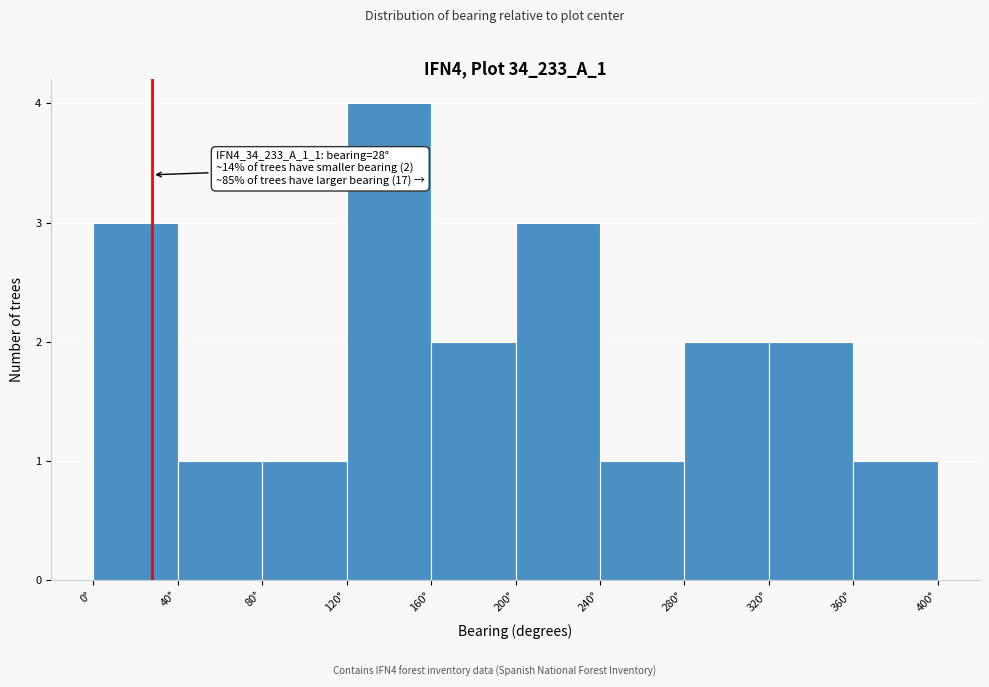

Which range on the x-axis has the tallest bar?

120 to 160